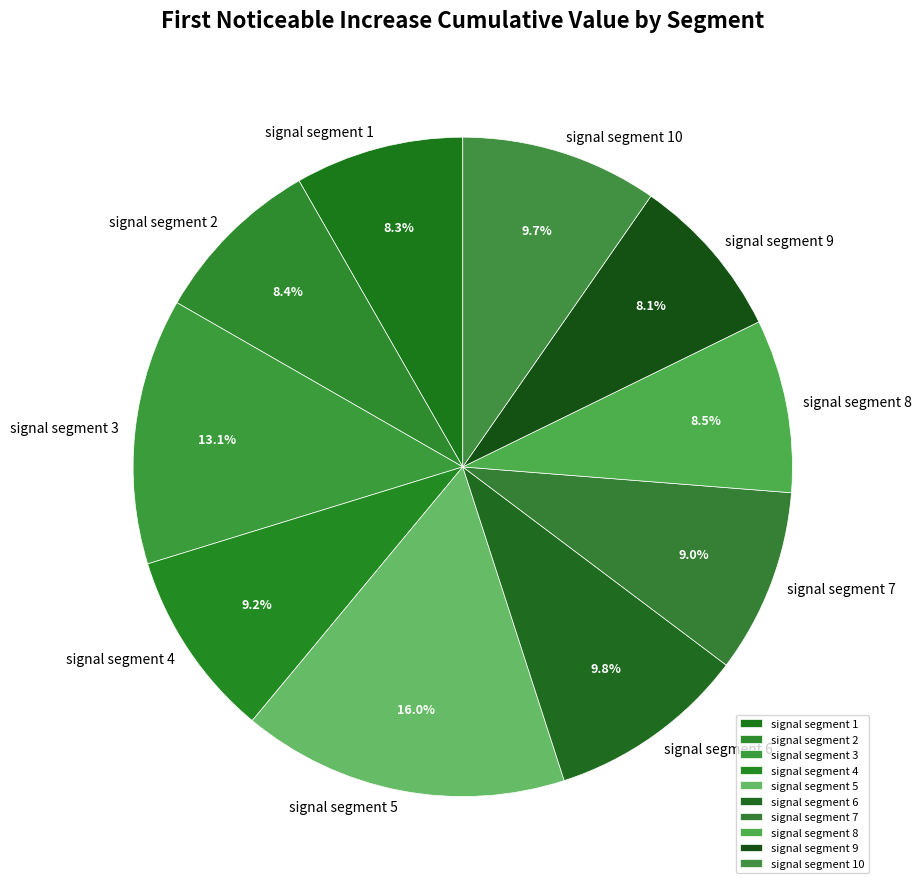

Between signal segment 5 and signal segment 9, which is larger?

signal segment 5